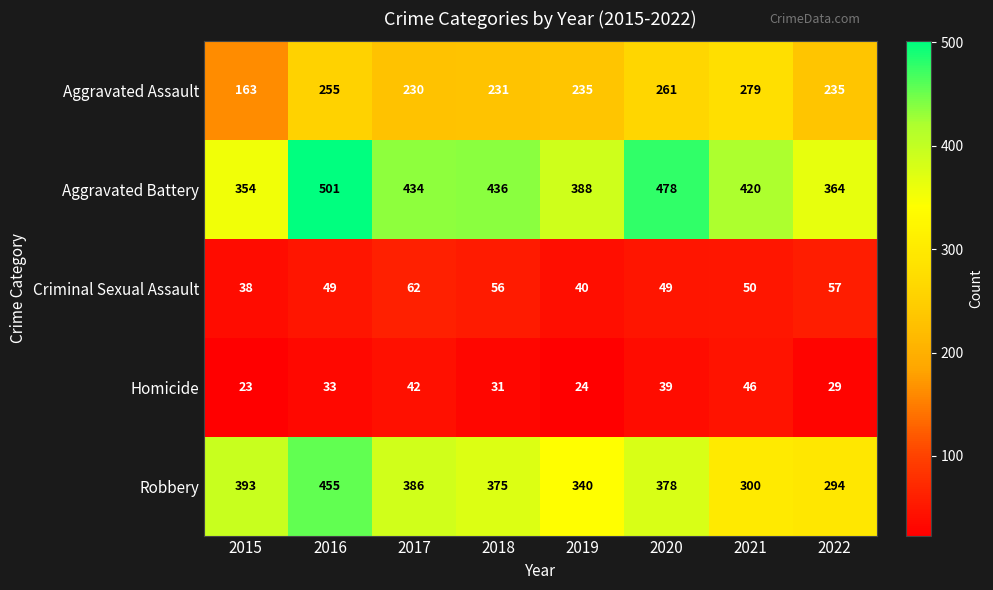

What is the difference between the Robbery values at 2015 and 2020?

15